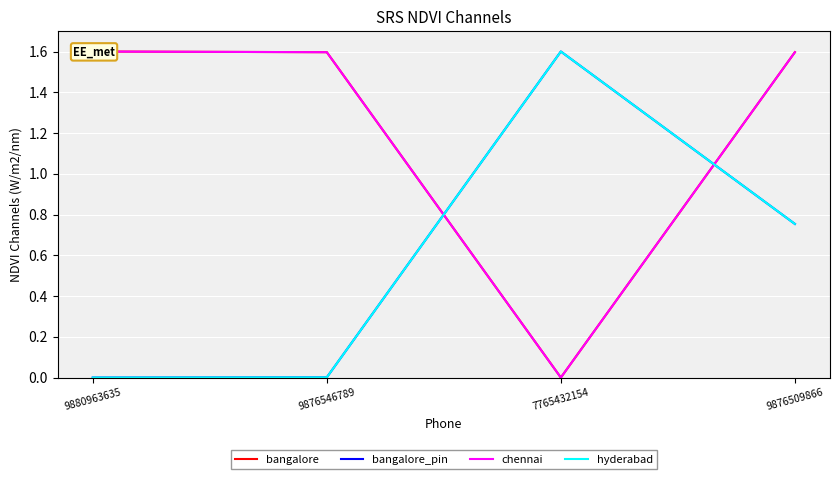

Is the value of hyderabad at 9880963635 greater than the value of chennai at 9880963635?

No